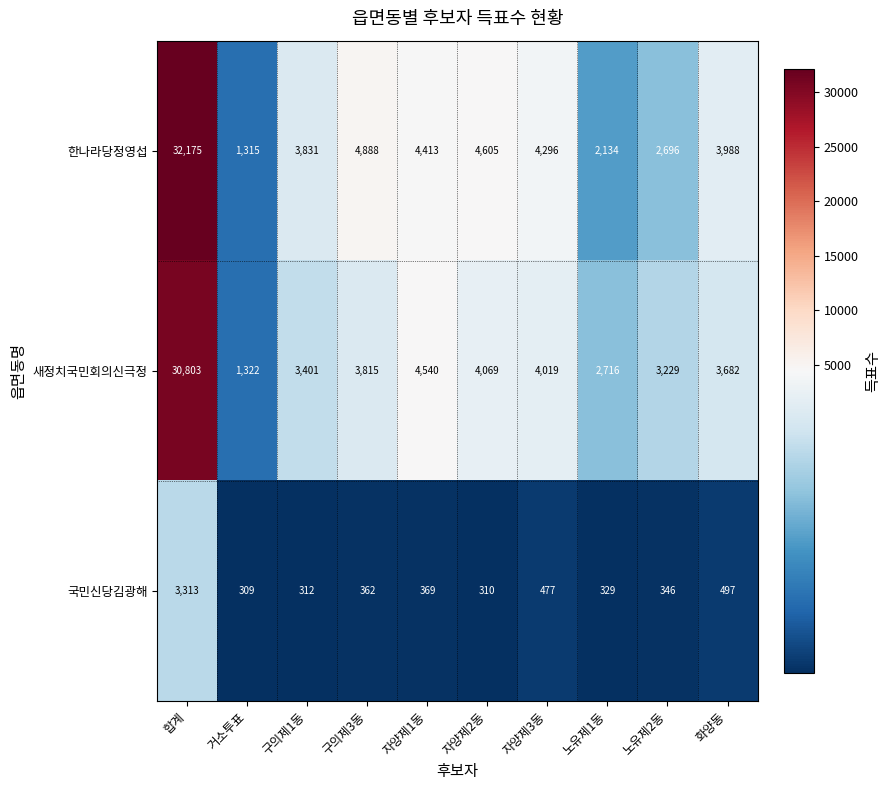

The 한나라당정영섭 series shows 3988 at 화양동. True or false?

True